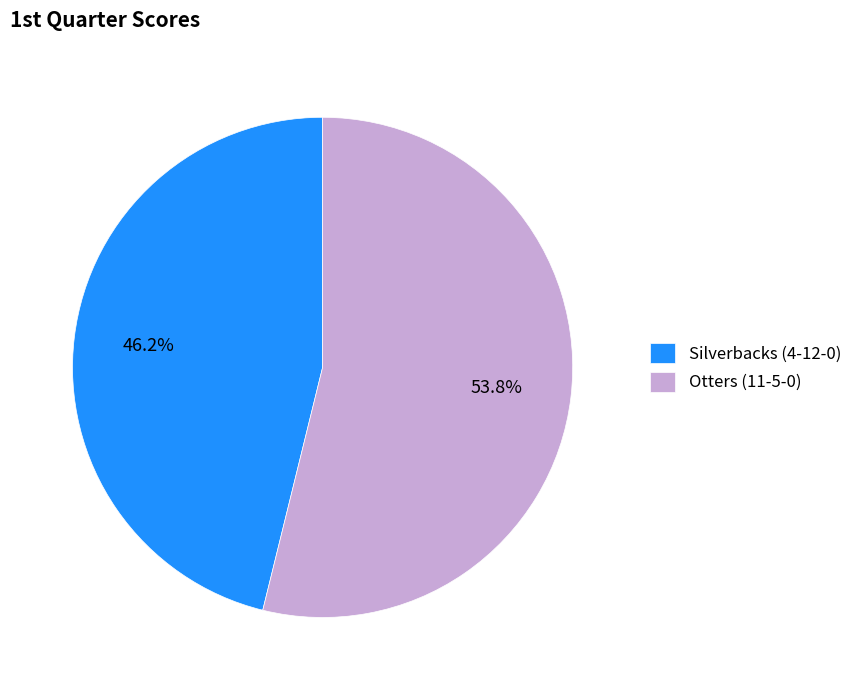

The Silverbacks (4-12-0) slice represents 35% of the pie. True or false?

False